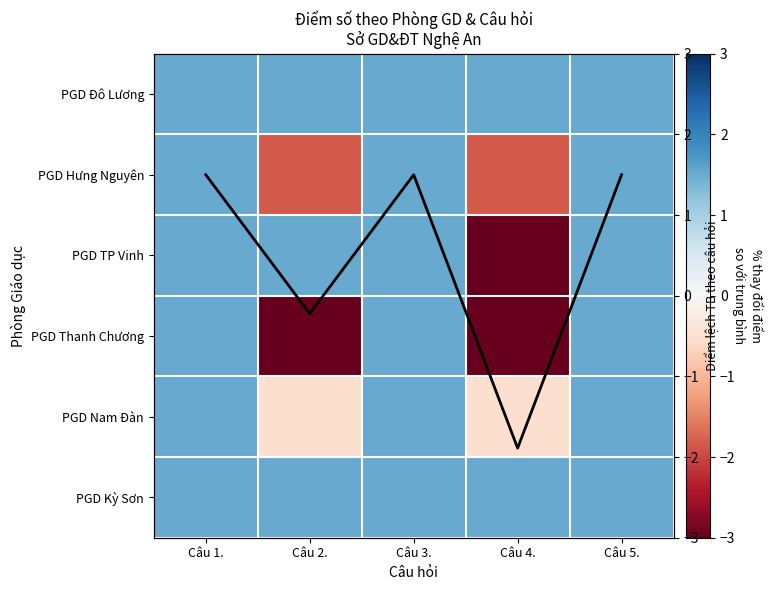

What is the sum of the PGD Đô Lương values at Câu 1. and Câu 5.?

3.0